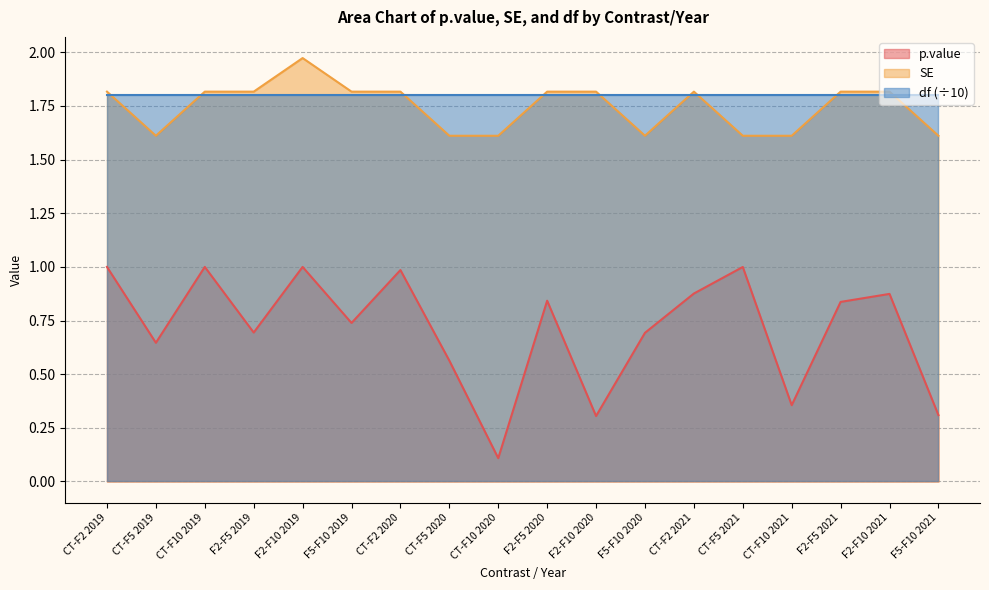

Which has a higher value, CT-F5 2019 or CT-F10 2021?

CT-F5 2019